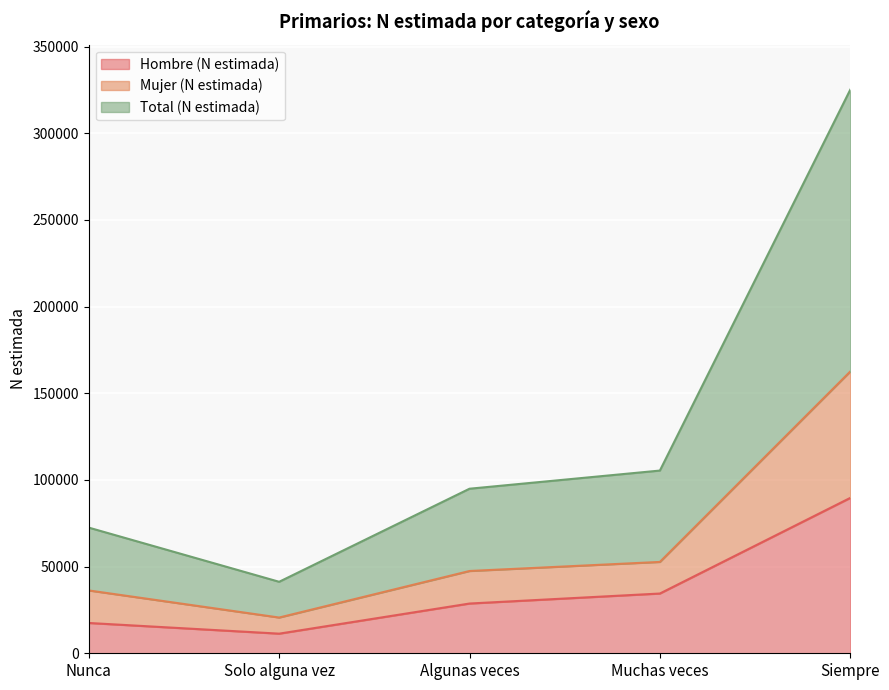

True or false: Mujer (N estimada) and Total (N estimada) intersect in this chart.

False